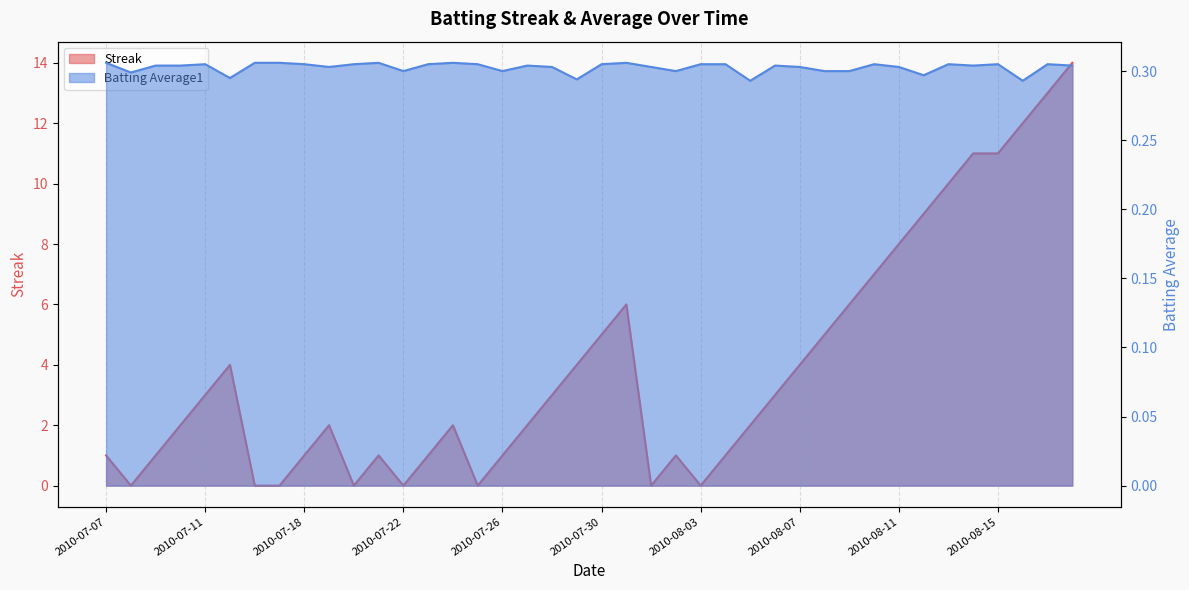

Which has a higher value, 2010-08-09 or 2010-08-04?

2010-08-09